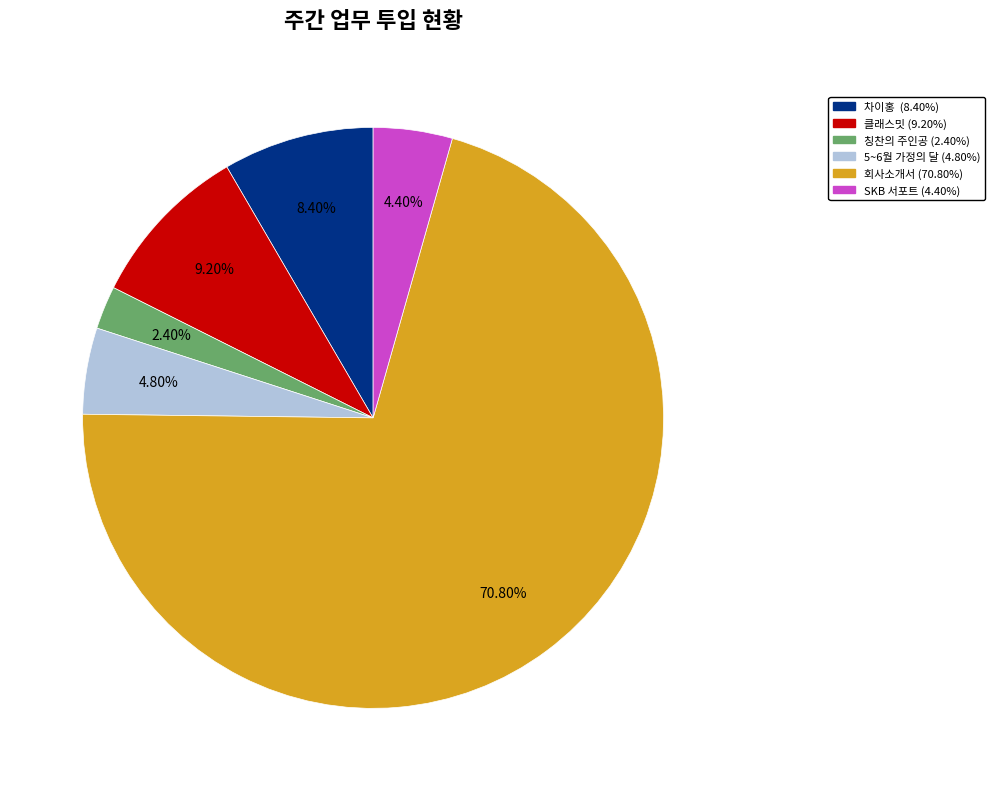

What is the majority slice?

회사소개서